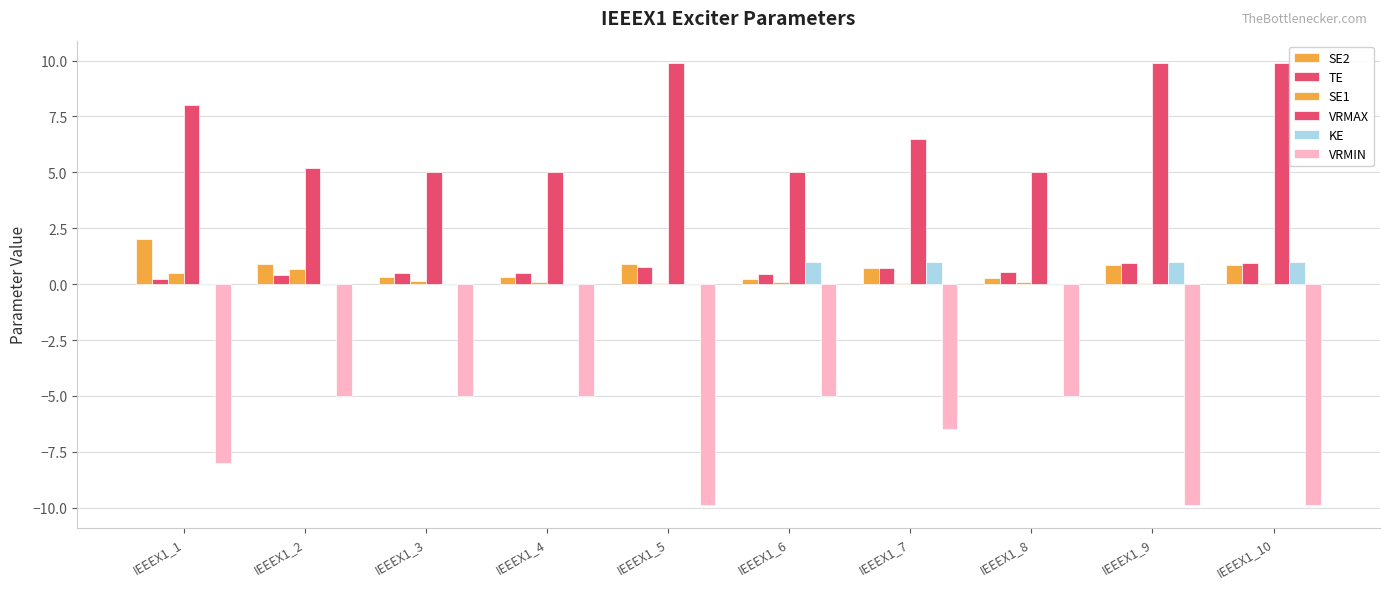

True or false: SE1 has a value of 0.1 at IEEEX1_8.

True